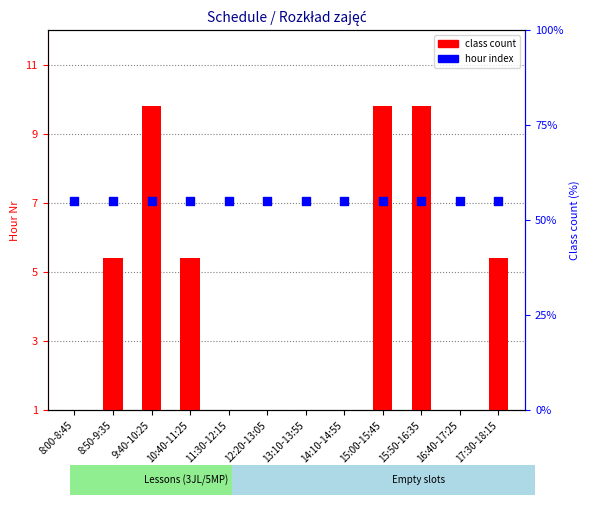

Which series has the widest spread of Y values?

class count